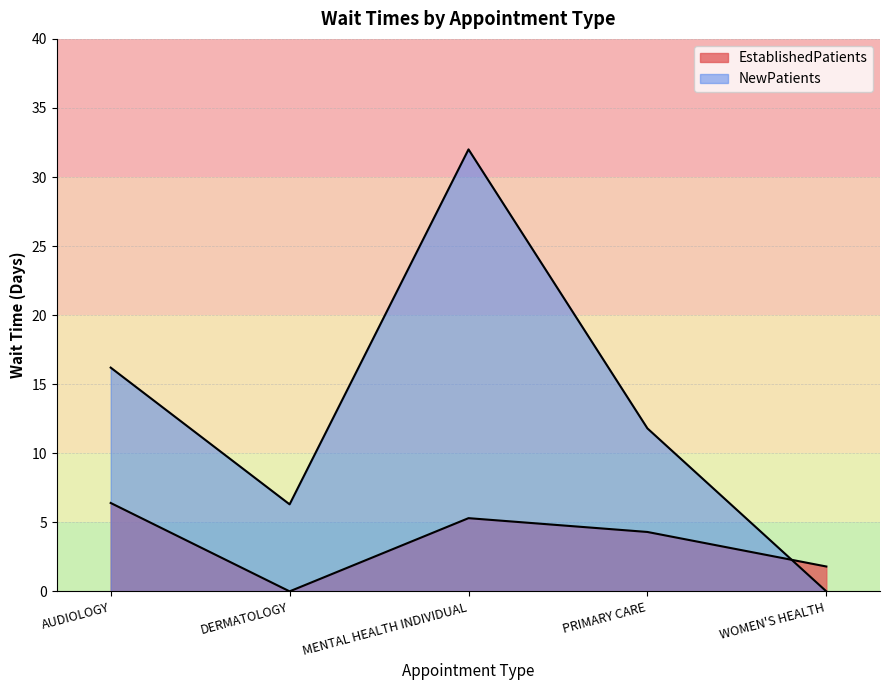

What is the label of the 2nd point from the right?

PRIMARY CARE